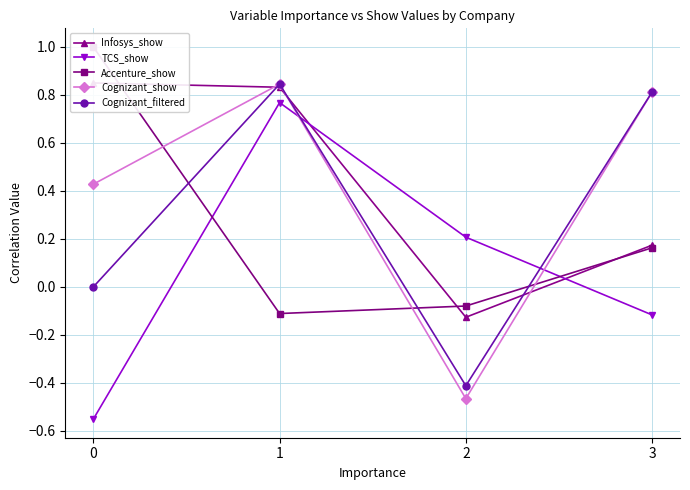

What is the maximum value shown in the chart?

1.0